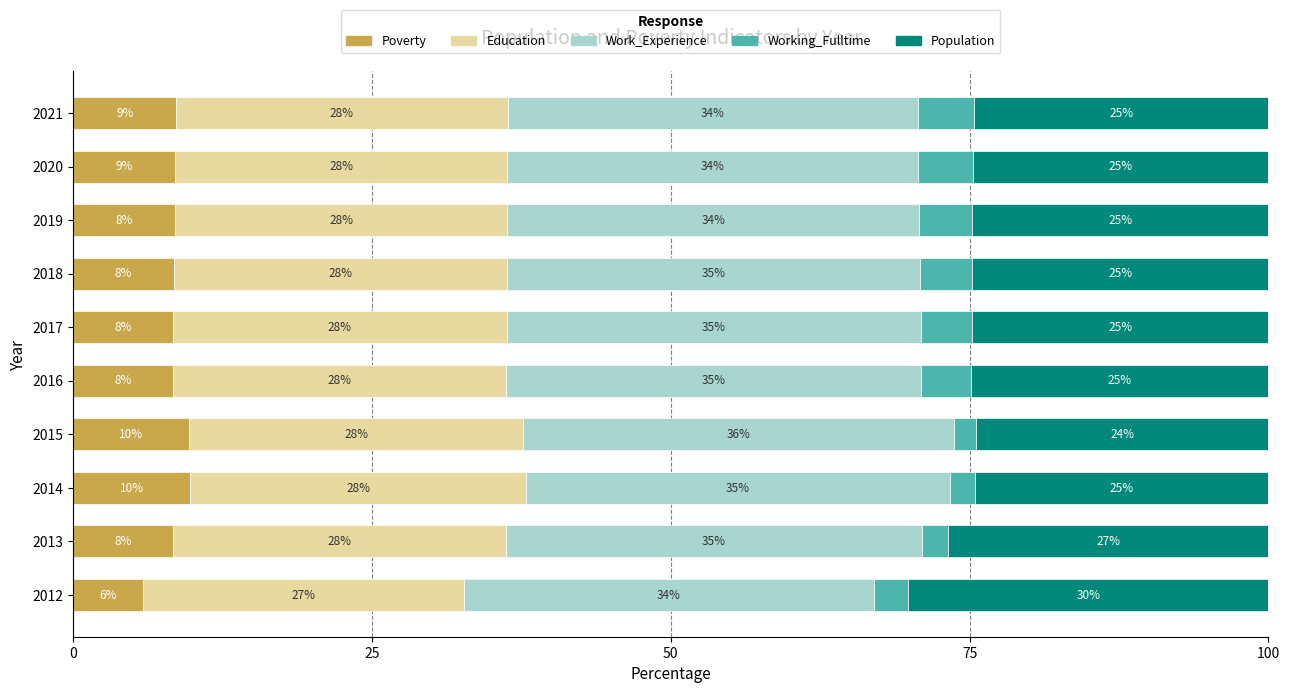

What are all the series names shown in the legend?

Poverty, Education, Work_Experience, Working_Fulltime, Population